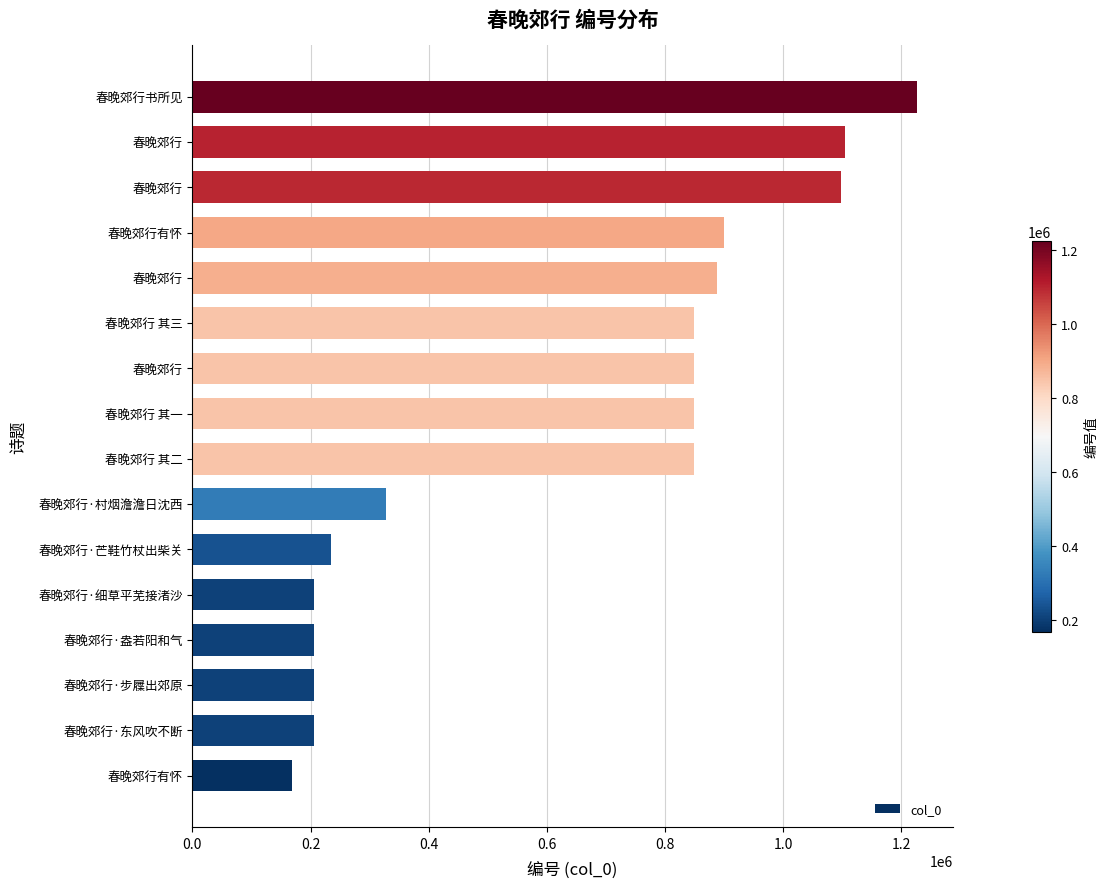

How many bars are there in total?

16